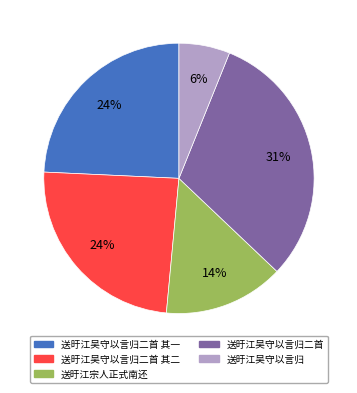

How many slices are in this pie chart?

5